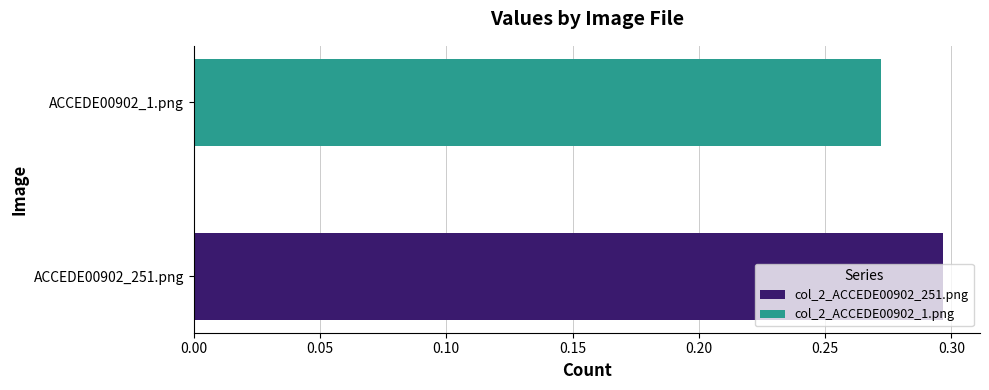

List the series in order of their peak value, lowest first.

col_2_ACCEDE00902_1.png, col_2_ACCEDE00902_251.png